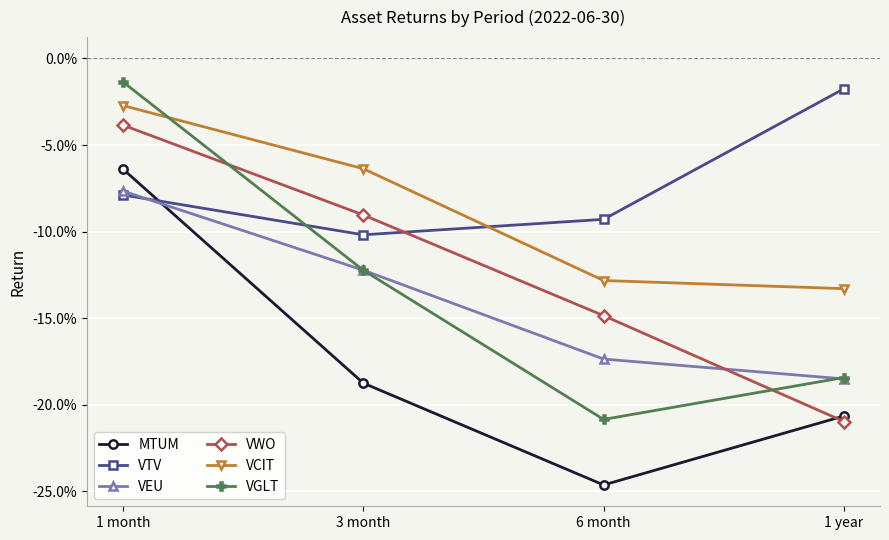

Does the chart display data point markers on the line(s)?

Yes